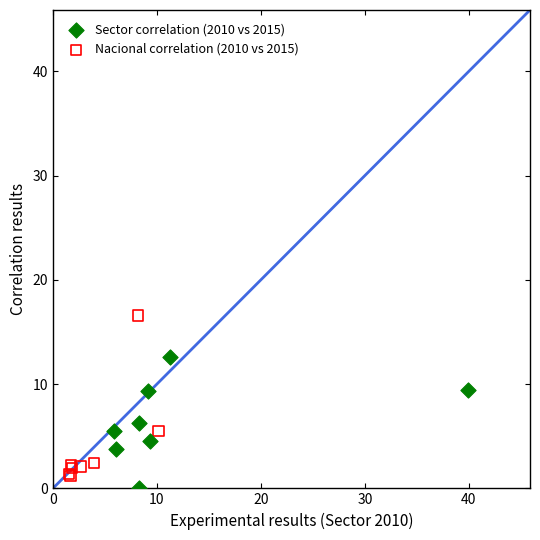

Which series has the largest Y range (max minus min)?

Nacional correlation (2010 vs 2015)